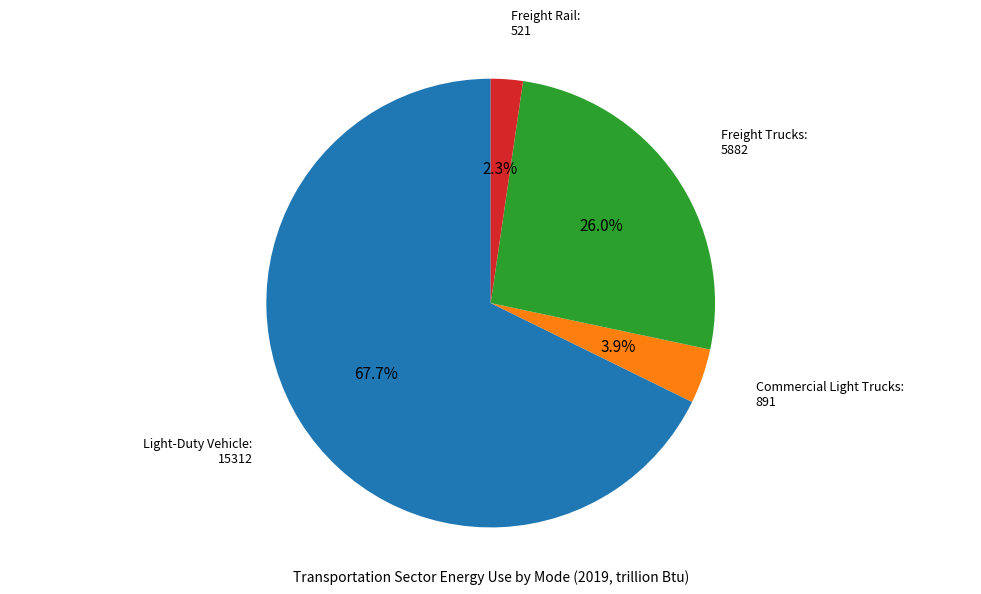

Does any single category account for the majority?

Yes